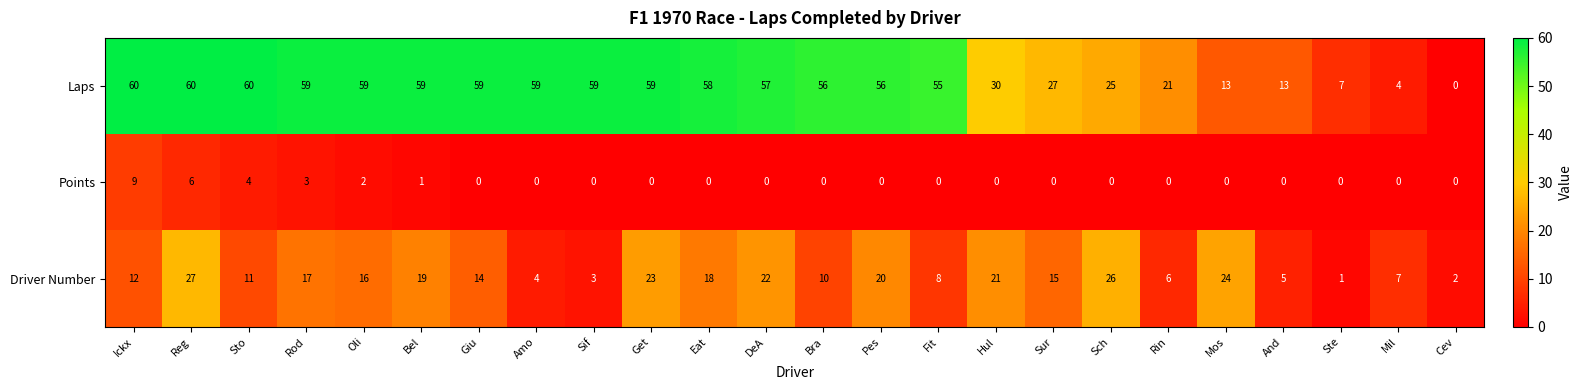

What is the spread (max minus min) of values at Bra?

56